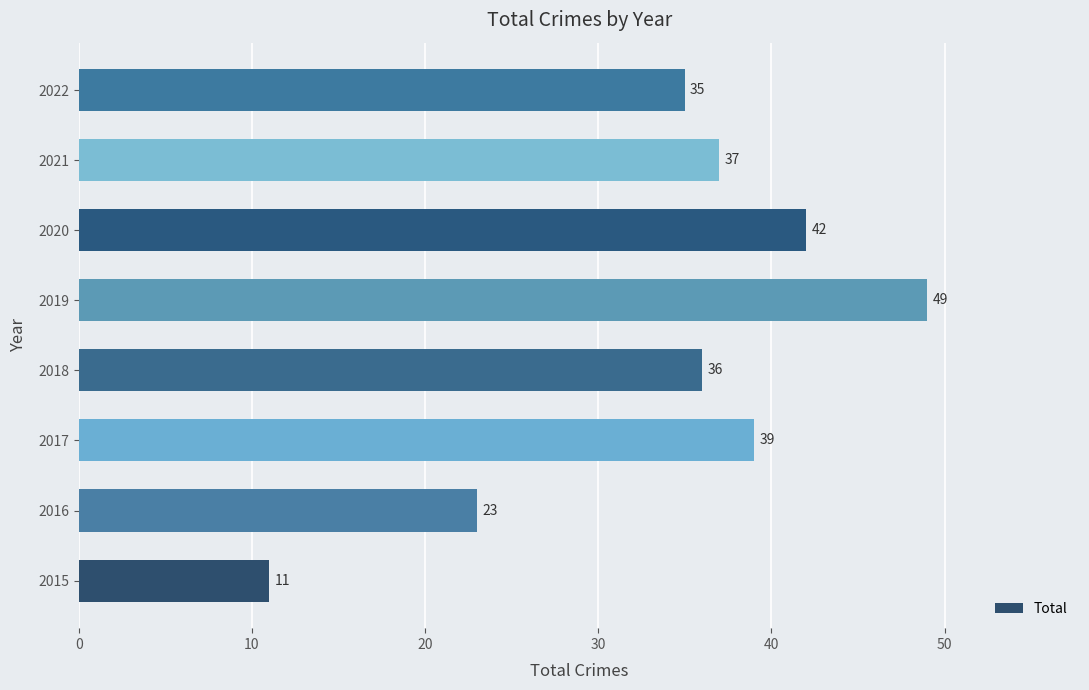

What is the difference between the maximum and minimum values?

38